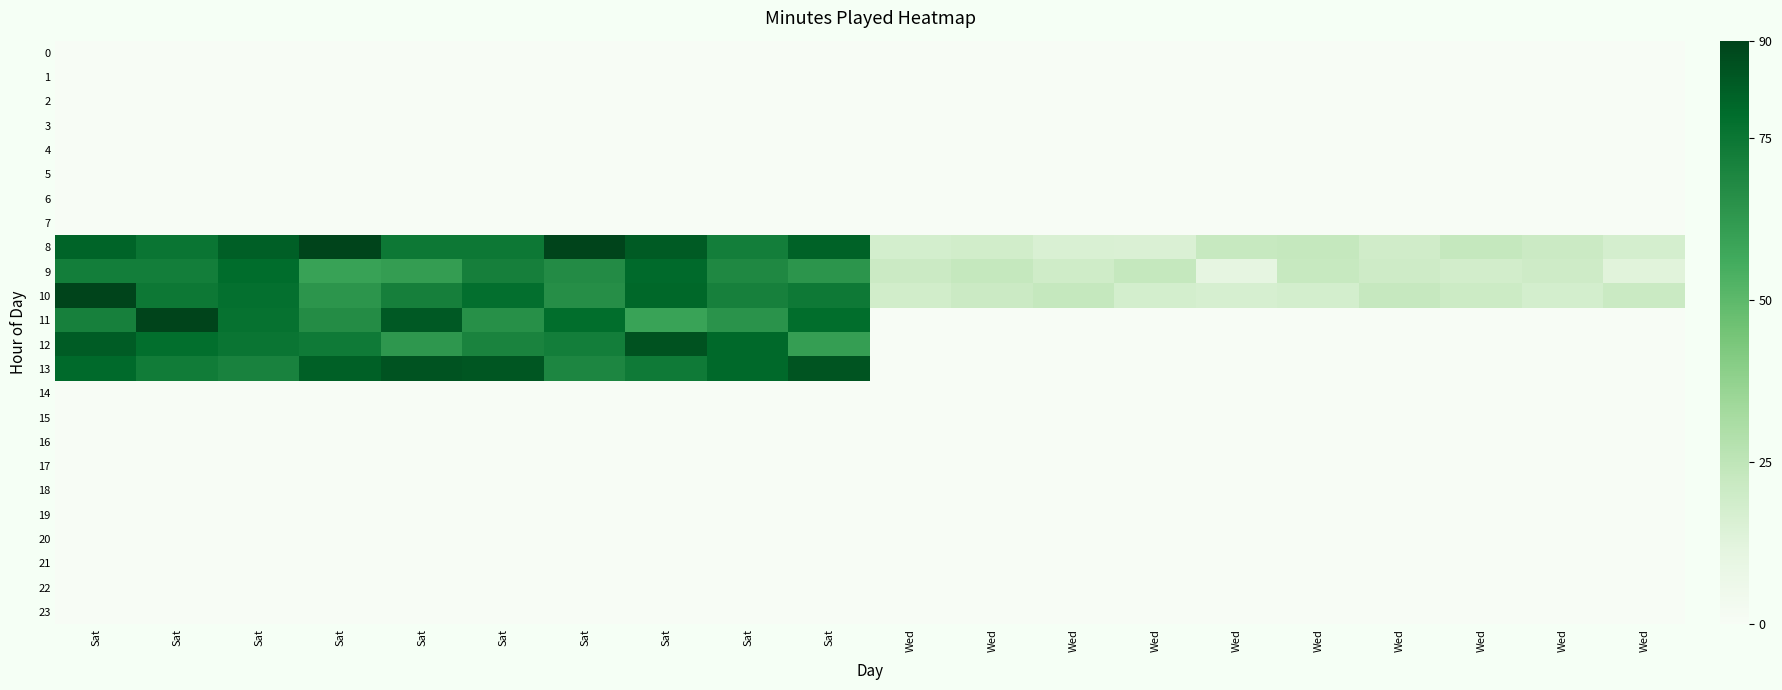

Reading right to left, what are all the values shown in this chart?

0: Wed=0.0	Wed=0.0	Wed=0.0	Wed=0.0	Wed=0.0	Wed=0.0	Wed=0.0	Wed=0.0	Wed=0.0	Wed=0.0	Sat=0.0	Sat=0.0	Sat=0.0	Sat=0.0	Sat=0.0	Sat=0.0	Sat=0.0	Sat=0.0	Sat=0.0	Sat=0.0
1: Wed=0.0	Wed=0.0	Wed=0.0	Wed=0.0	Wed=0.0	Wed=0.0	Wed=0.0	Wed=0.0	Wed=0.0	Wed=0.0	Sat=0.0	Sat=0.0	Sat=0.0	Sat=0.0	Sat=0.0	Sat=0.0	Sat=0.0	Sat=0.0	Sat=0.0	Sat=0.0
2: Wed=0.0	Wed=0.0	Wed=0.0	Wed=0.0	Wed=0.0	Wed=0.0	Wed=0.0	Wed=0.0	Wed=0.0	Wed=0.0	Sat=0.0	Sat=0.0	Sat=0.0	Sat=0.0	Sat=0.0	Sat=0.0	Sat=0.0	Sat=0.0	Sat=0.0	Sat=0.0
3: Wed=0.0	Wed=0.0	Wed=0.0	Wed=0.0	Wed=0.0	Wed=0.0	Wed=0.0	Wed=0.0	Wed=0.0	Wed=0.0	Sat=0.0	Sat=0.0	Sat=0.0	Sat=0.0	Sat=0.0	Sat=0.0	Sat=0.0	Sat=0.0	Sat=0.0	Sat=0.0
4: Wed=0.0	Wed=0.0	Wed=0.0	Wed=0.0	Wed=0.0	Wed=0.0	Wed=0.0	Wed=0.0	Wed=0.0	Wed=0.0	Sat=0.0	Sat=0.0	Sat=0.0	Sat=0.0	Sat=0.0	Sat=0.0	Sat=0.0	Sat=0.0	Sat=0.0	Sat=0.0
5: Wed=0.0	Wed=0.0	Wed=0.0	Wed=0.0	Wed=0.0	Wed=0.0	Wed=0.0	Wed=0.0	Wed=0.0	Wed=0.0	Sat=0.0	Sat=0.0	Sat=0.0	Sat=0.0	Sat=0.0	Sat=0.0	Sat=0.0	Sat=0.0	Sat=0.0	Sat=0.0
6: Wed=0.0	Wed=0.0	Wed=0.0	Wed=0.0	Wed=0.0	Wed=0.0	Wed=0.0	Wed=0.0	Wed=0.0	Wed=0.0	Sat=0.0	Sat=0.0	Sat=0.0	Sat=0.0	Sat=0.0	Sat=0.0	Sat=0.0	Sat=0.0	Sat=0.0	Sat=0.0
7: Wed=0.0	Wed=0.0	Wed=0.0	Wed=0.0	Wed=0.0	Wed=0.0	Wed=0.0	Wed=0.0	Wed=0.0	Wed=0.0	Sat=0.0	Sat=0.0	Sat=0.0	Sat=0.0	Sat=0.0	Sat=0.0	Sat=0.0	Sat=0.0	Sat=0.0	Sat=0.0
8: Wed=17.3	Wed=20.8	Wed=23.0	Wed=19.3	Wed=23.0	Wed=22.4	Wed=15.4	Wed=15.7	Wed=18.9	Wed=17.9	Sat=81.4	Sat=72.3	Sat=83.4	Sat=90.0	Sat=74.4	Sat=74.4	Sat=90.0	Sat=82.3	Sat=75.3	Sat=81.0
9: Wed=12.7	Wed=19.9	Wed=18.5	Wed=19.9	Wed=22.4	Wed=10.5	Wed=23.0	Wed=19.4	Wed=23.0	Wed=20.8	Sat=63.8	Sat=68.3	Sat=79.3	Sat=67.4	Sat=71.4	Sat=61.0	Sat=59.3	Sat=78.7	Sat=72.3	Sat=72.3
10: Wed=21.3	Wed=17.7	Wed=20.7	Wed=22.7	Wed=17.8	Wed=16.8	Wed=17.8	Wed=23.0	Wed=20.8	Wed=18.8	Sat=73.9	Sat=71.1	Sat=79.9	Sat=66.1	Sat=77.5	Sat=71.6	Sat=63.7	Sat=77.1	Sat=74.5	Sat=89.7
11: Wed=0.0	Wed=0.0	Wed=0.0	Wed=0.0	Wed=0.0	Wed=0.0	Wed=0.0	Wed=0.0	Wed=0.0	Wed=0.0	Sat=78.3	Sat=64.5	Sat=58.9	Sat=78.4	Sat=65.5	Sat=83.9	Sat=67.0	Sat=76.4	Sat=90.0	Sat=71.1
12: Wed=0.0	Wed=0.0	Wed=0.0	Wed=0.0	Wed=0.0	Wed=0.0	Wed=0.0	Wed=0.0	Wed=0.0	Wed=0.0	Sat=60.6	Sat=79.6	Sat=86.0	Sat=72.4	Sat=70.0	Sat=63.2	Sat=73.8	Sat=75.5	Sat=78.0	Sat=83.1
13: Wed=0.0	Wed=0.0	Wed=0.0	Wed=0.0	Wed=0.0	Wed=0.0	Wed=0.0	Wed=0.0	Wed=0.0	Wed=0.0	Sat=85.3	Sat=79.5	Sat=73.7	Sat=68.9	Sat=84.9	Sat=85.8	Sat=82.0	Sat=70.4	Sat=73.0	Sat=79.4
14: Wed=0.0	Wed=0.0	Wed=0.0	Wed=0.0	Wed=0.0	Wed=0.0	Wed=0.0	Wed=0.0	Wed=0.0	Wed=0.0	Sat=0.0	Sat=0.0	Sat=0.0	Sat=0.0	Sat=0.0	Sat=0.0	Sat=0.0	Sat=0.0	Sat=0.0	Sat=0.0
15: Wed=0.0	Wed=0.0	Wed=0.0	Wed=0.0	Wed=0.0	Wed=0.0	Wed=0.0	Wed=0.0	Wed=0.0	Wed=0.0	Sat=0.0	Sat=0.0	Sat=0.0	Sat=0.0	Sat=0.0	Sat=0.0	Sat=0.0	Sat=0.0	Sat=0.0	Sat=0.0
16: Wed=0.0	Wed=0.0	Wed=0.0	Wed=0.0	Wed=0.0	Wed=0.0	Wed=0.0	Wed=0.0	Wed=0.0	Wed=0.0	Sat=0.0	Sat=0.0	Sat=0.0	Sat=0.0	Sat=0.0	Sat=0.0	Sat=0.0	Sat=0.0	Sat=0.0	Sat=0.0
17: Wed=0.0	Wed=0.0	Wed=0.0	Wed=0.0	Wed=0.0	Wed=0.0	Wed=0.0	Wed=0.0	Wed=0.0	Wed=0.0	Sat=0.0	Sat=0.0	Sat=0.0	Sat=0.0	Sat=0.0	Sat=0.0	Sat=0.0	Sat=0.0	Sat=0.0	Sat=0.0
18: Wed=0.0	Wed=0.0	Wed=0.0	Wed=0.0	Wed=0.0	Wed=0.0	Wed=0.0	Wed=0.0	Wed=0.0	Wed=0.0	Sat=0.0	Sat=0.0	Sat=0.0	Sat=0.0	Sat=0.0	Sat=0.0	Sat=0.0	Sat=0.0	Sat=0.0	Sat=0.0
19: Wed=0.0	Wed=0.0	Wed=0.0	Wed=0.0	Wed=0.0	Wed=0.0	Wed=0.0	Wed=0.0	Wed=0.0	Wed=0.0	Sat=0.0	Sat=0.0	Sat=0.0	Sat=0.0	Sat=0.0	Sat=0.0	Sat=0.0	Sat=0.0	Sat=0.0	Sat=0.0
20: Wed=0.0	Wed=0.0	Wed=0.0	Wed=0.0	Wed=0.0	Wed=0.0	Wed=0.0	Wed=0.0	Wed=0.0	Wed=0.0	Sat=0.0	Sat=0.0	Sat=0.0	Sat=0.0	Sat=0.0	Sat=0.0	Sat=0.0	Sat=0.0	Sat=0.0	Sat=0.0
21: Wed=0.0	Wed=0.0	Wed=0.0	Wed=0.0	Wed=0.0	Wed=0.0	Wed=0.0	Wed=0.0	Wed=0.0	Wed=0.0	Sat=0.0	Sat=0.0	Sat=0.0	Sat=0.0	Sat=0.0	Sat=0.0	Sat=0.0	Sat=0.0	Sat=0.0	Sat=0.0
22: Wed=0.0	Wed=0.0	Wed=0.0	Wed=0.0	Wed=0.0	Wed=0.0	Wed=0.0	Wed=0.0	Wed=0.0	Wed=0.0	Sat=0.0	Sat=0.0	Sat=0.0	Sat=0.0	Sat=0.0	Sat=0.0	Sat=0.0	Sat=0.0	Sat=0.0	Sat=0.0
23: Wed=0.0	Wed=0.0	Wed=0.0	Wed=0.0	Wed=0.0	Wed=0.0	Wed=0.0	Wed=0.0	Wed=0.0	Wed=0.0	Sat=0.0	Sat=0.0	Sat=0.0	Sat=0.0	Sat=0.0	Sat=0.0	Sat=0.0	Sat=0.0	Sat=0.0	Sat=0.0